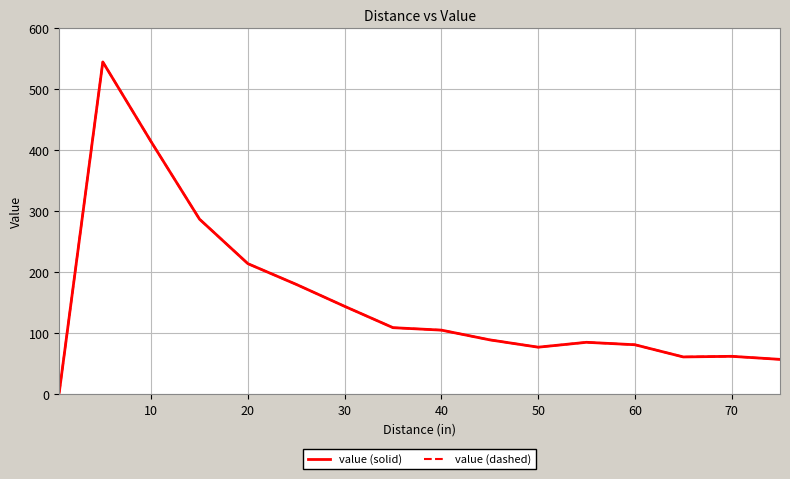

Does the chart display data point markers on the line(s)?

No